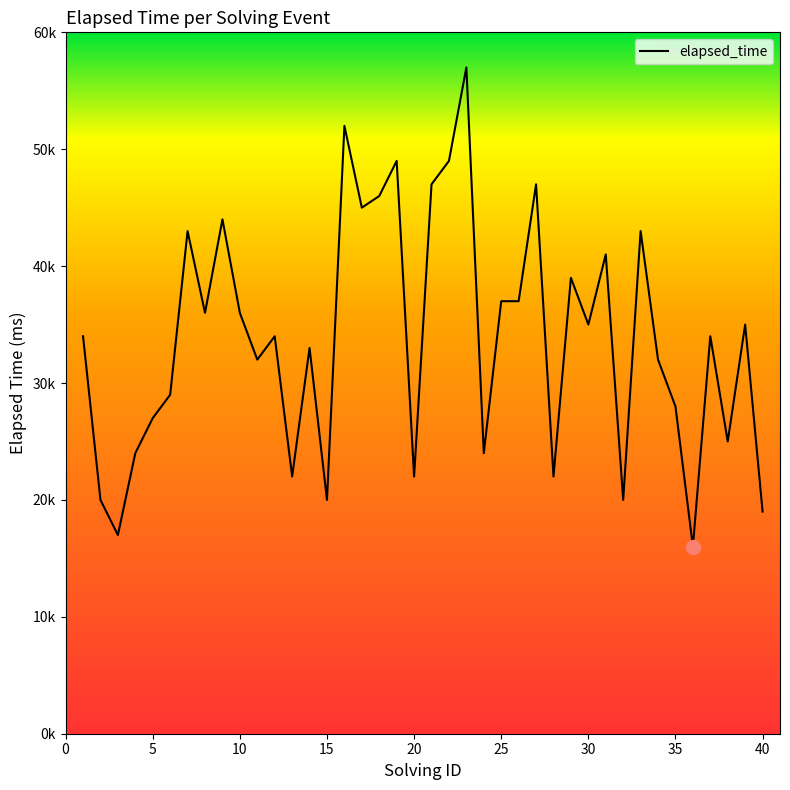

Does the chart have visible grid lines?

No